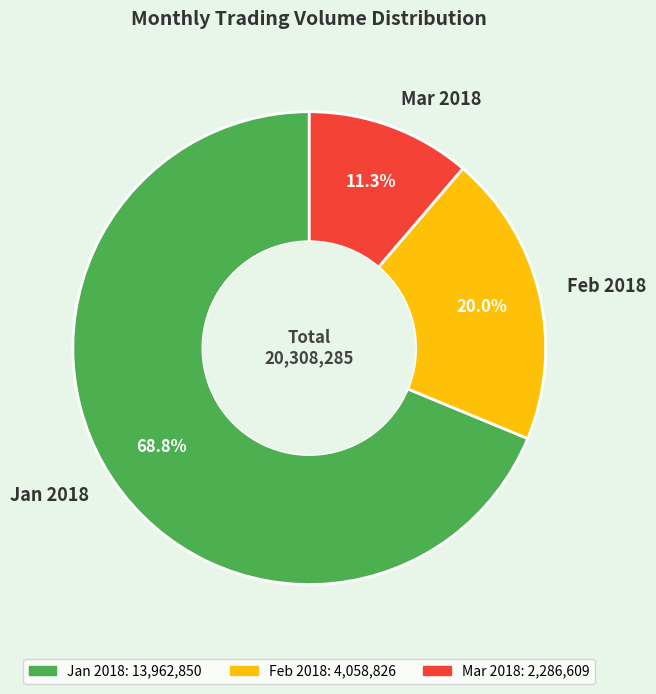

How much of the chart is everything except Mar 2018?

88.7%